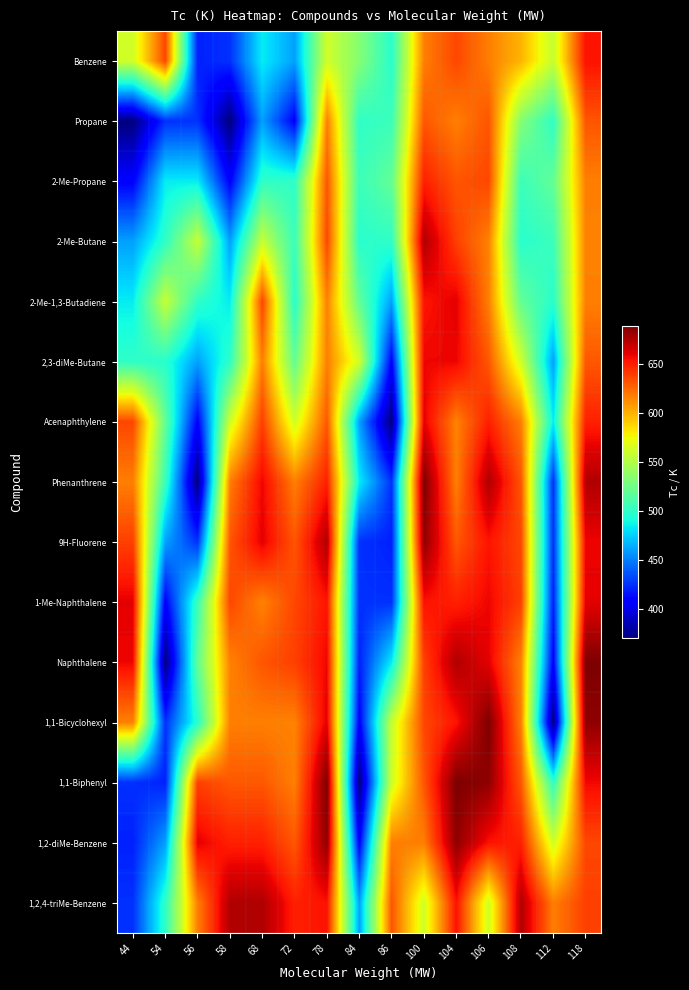

Between 54 and 68, which is larger?

54